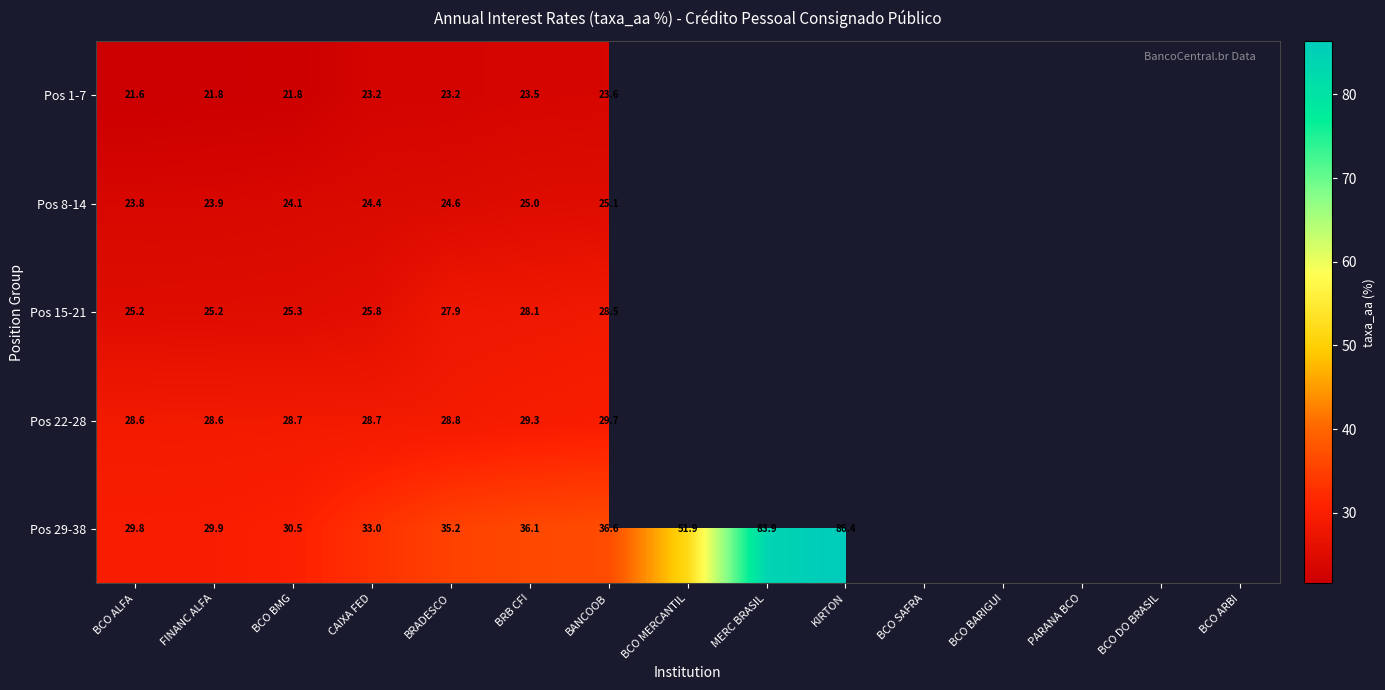

Count the number of data series in this chart.

5